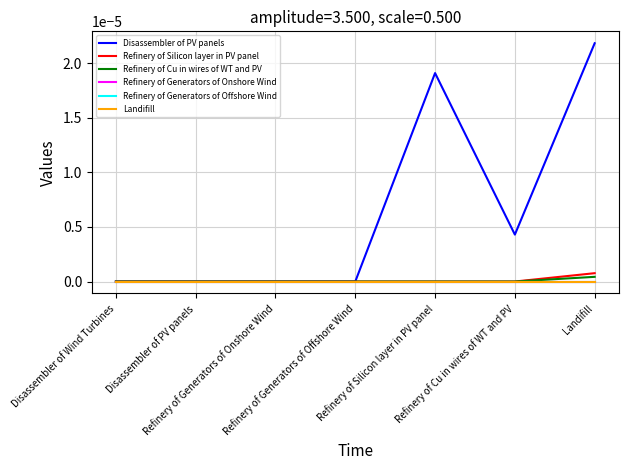

List the series in order of their peak value, lowest first.

Refinery of Generators of Onshore Wind, Refinery of Generators of Offshore Wind, Landifill, Refinery of Cu in wires of WT and PV, Refinery of Silicon layer in PV panel, Disassembler of PV panels